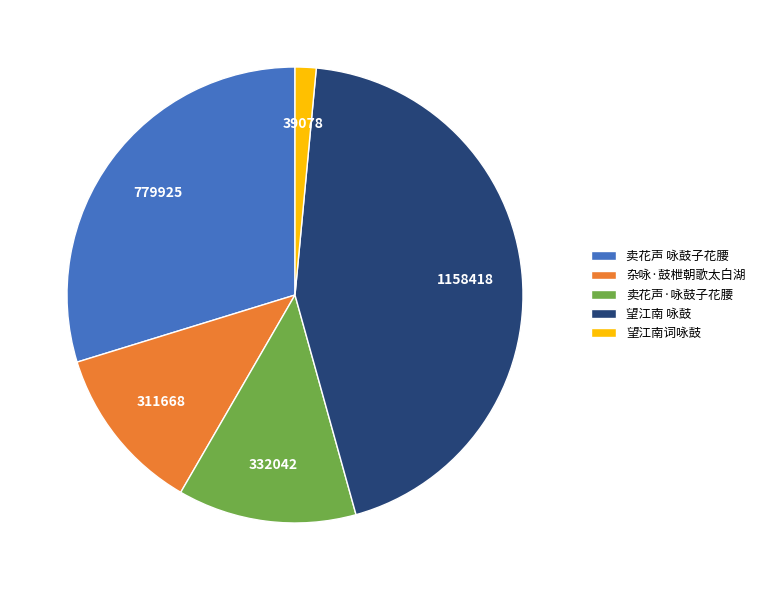

Rank the categories by value from lowest to highest.

望江南词咏鼓, 杂咏·鼓枻朝歌太白湖, 卖花声·咏鼓子花腰, 卖花声 咏鼓子花腰, 望江南 咏鼓